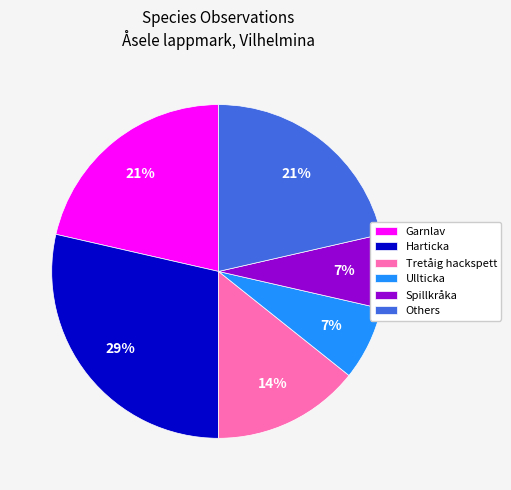

Count the number of slices in the pie.

6